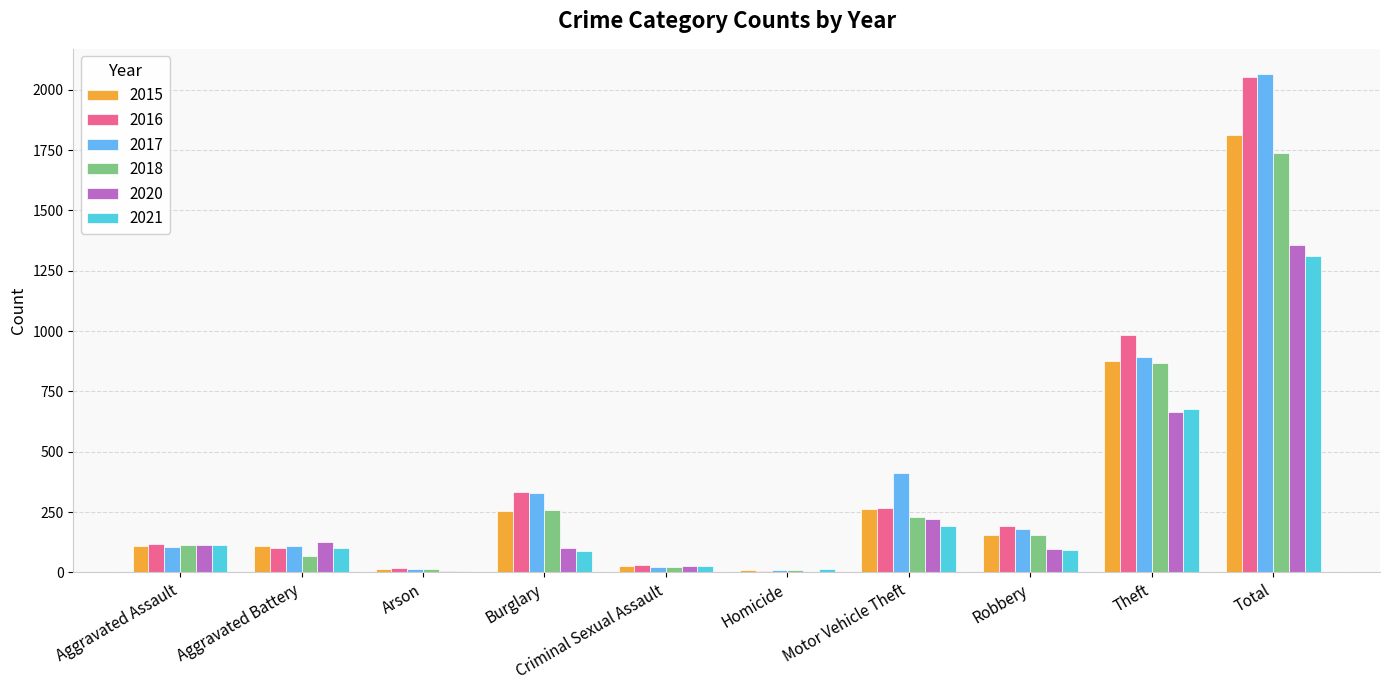

What is the sum of all 2016 values?

4106